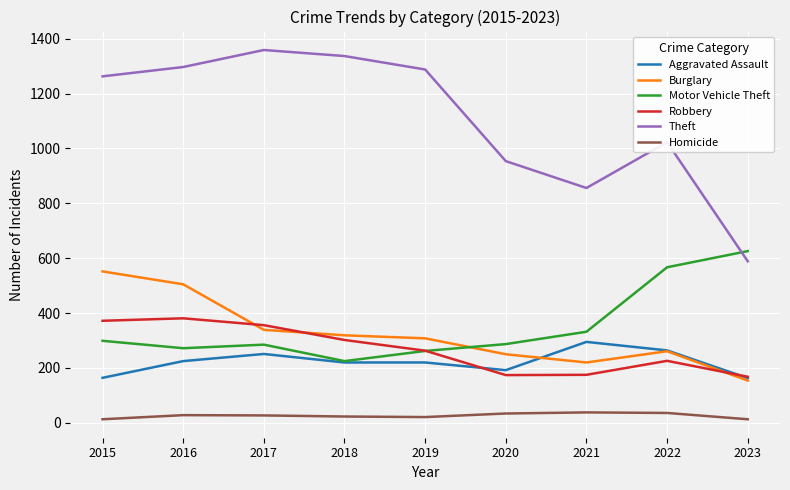

What are all the series names shown in the legend?

Aggravated Assault, Burglary, Motor Vehicle Theft, Robbery, Theft, Homicide